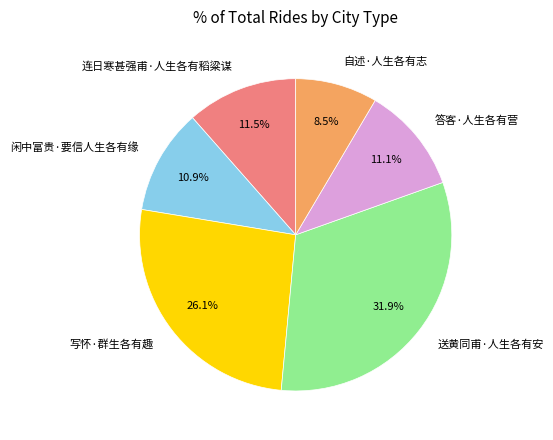

Does 闲中富贵·要信人生各有缘 represent more than half of the total?

No